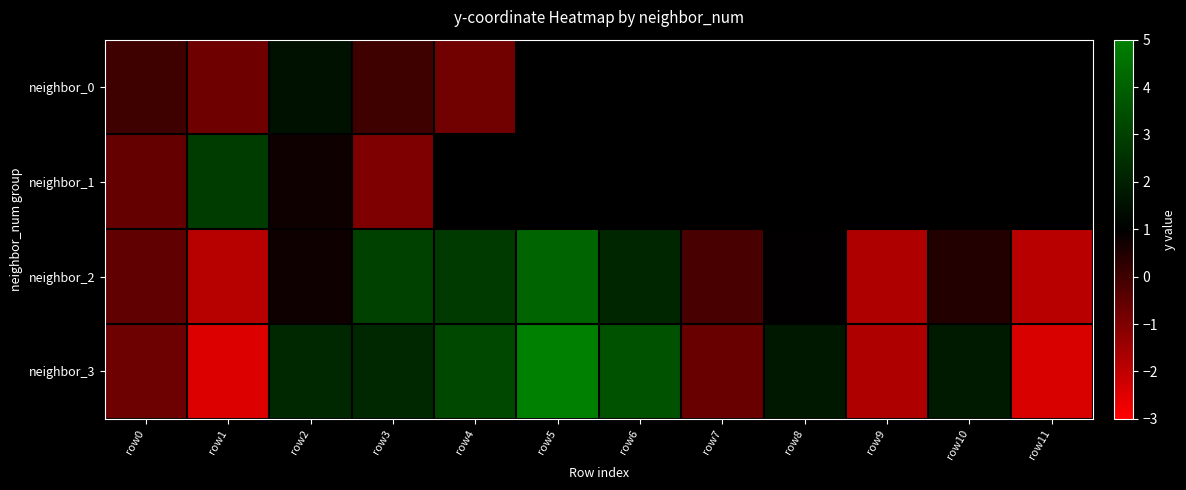

What is the approximate value of neighbor_3 at row4?

3.3